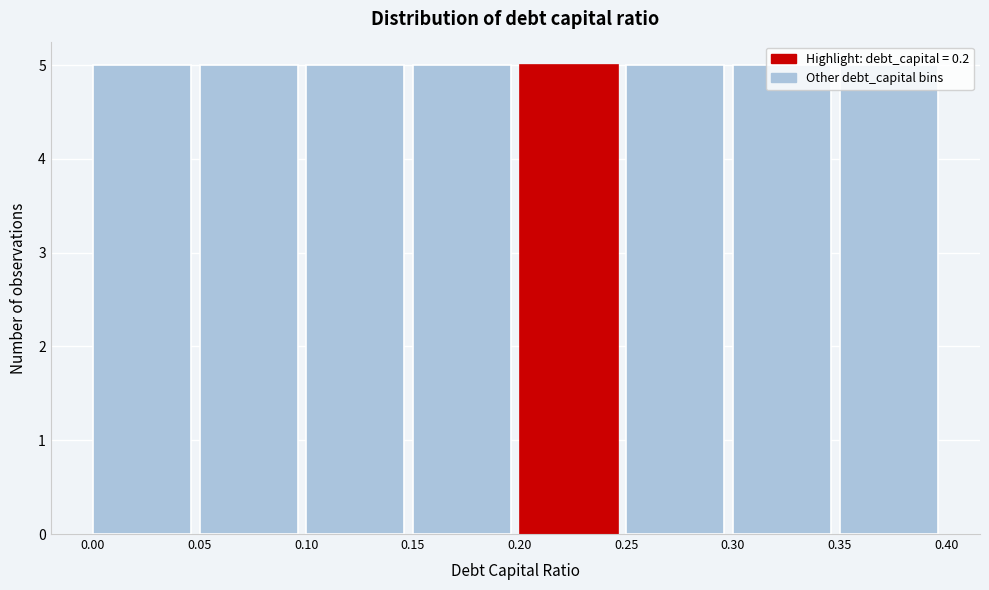

How tall is the bar that spans 0.10 to 0.15 on the x-axis? The values are not printed on the chart, so give them approximately, as read against the axis.

5